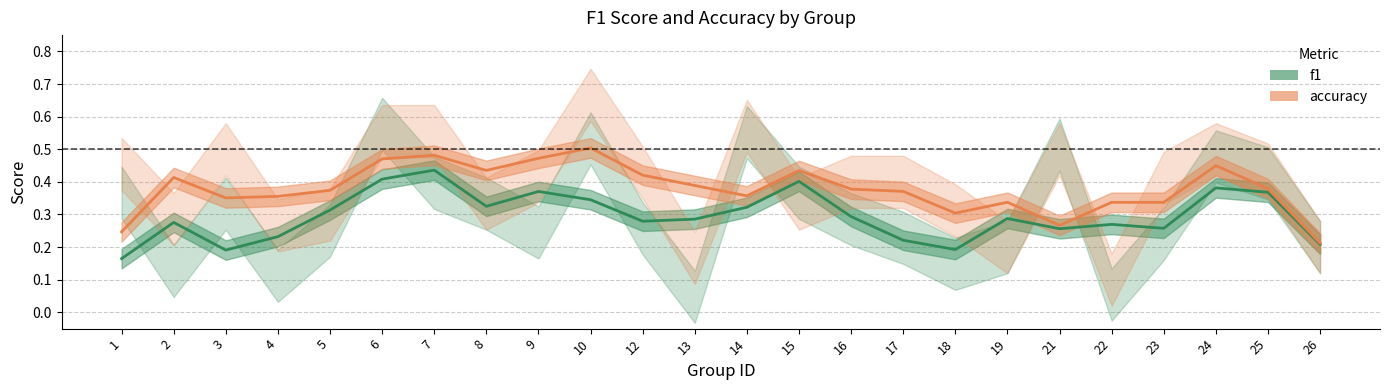

At how many categories does at least one series exceed 0?

24